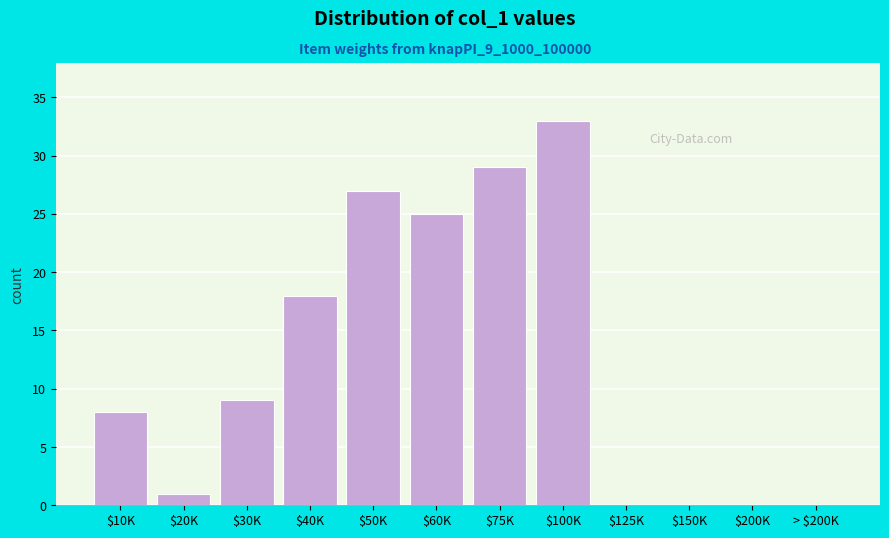

The chart shows a value of 0 at $200K. True or false?

True